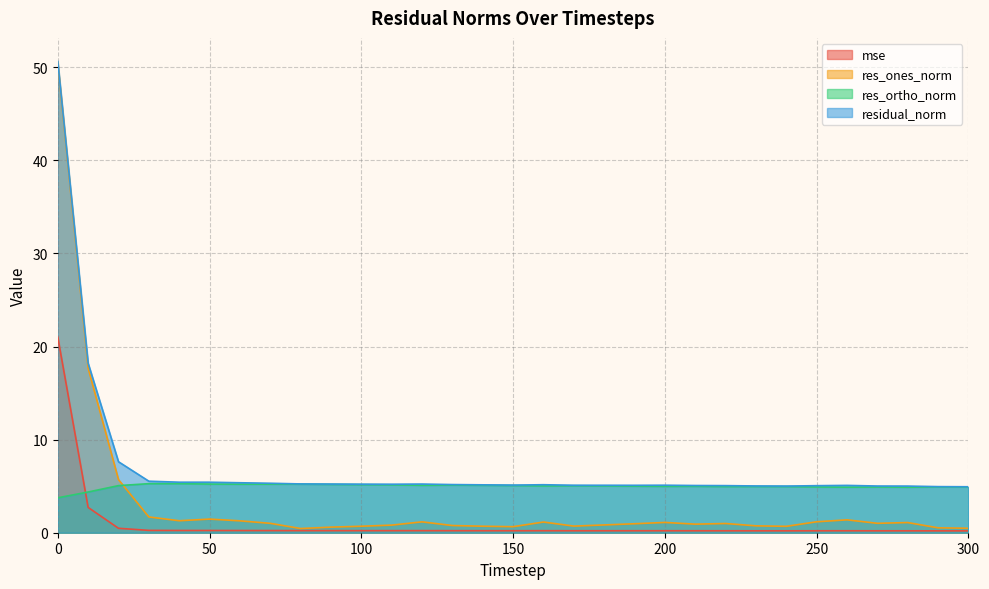

Rank the series at 290 from highest to lowest value.

residual_norm, res_ortho_norm, res_ones_norm, mse